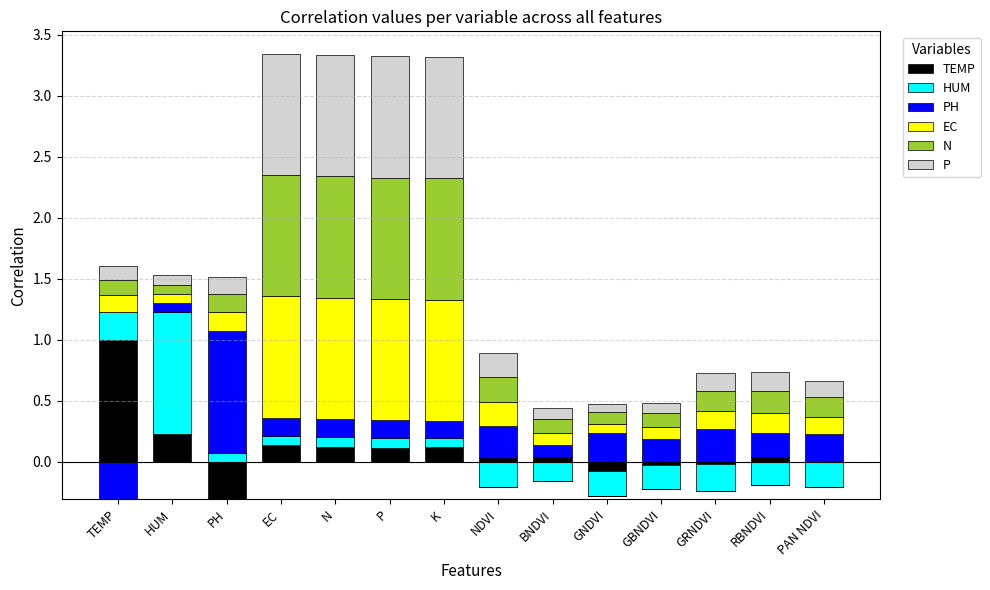

Between EC and GBNDVI, which series saw the biggest shift?

EC